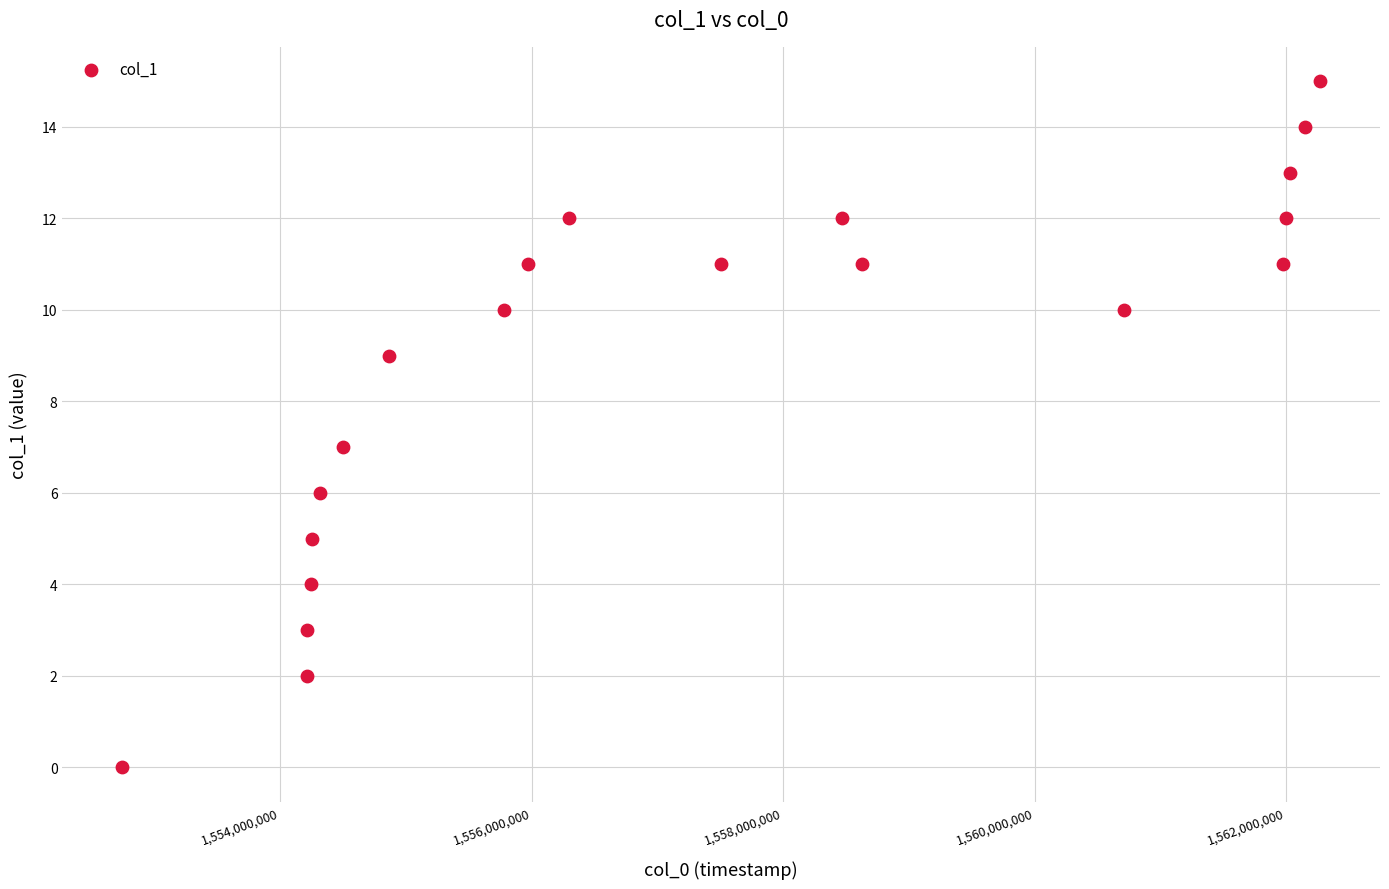

What is the range of X values (max minus min)?

9524650